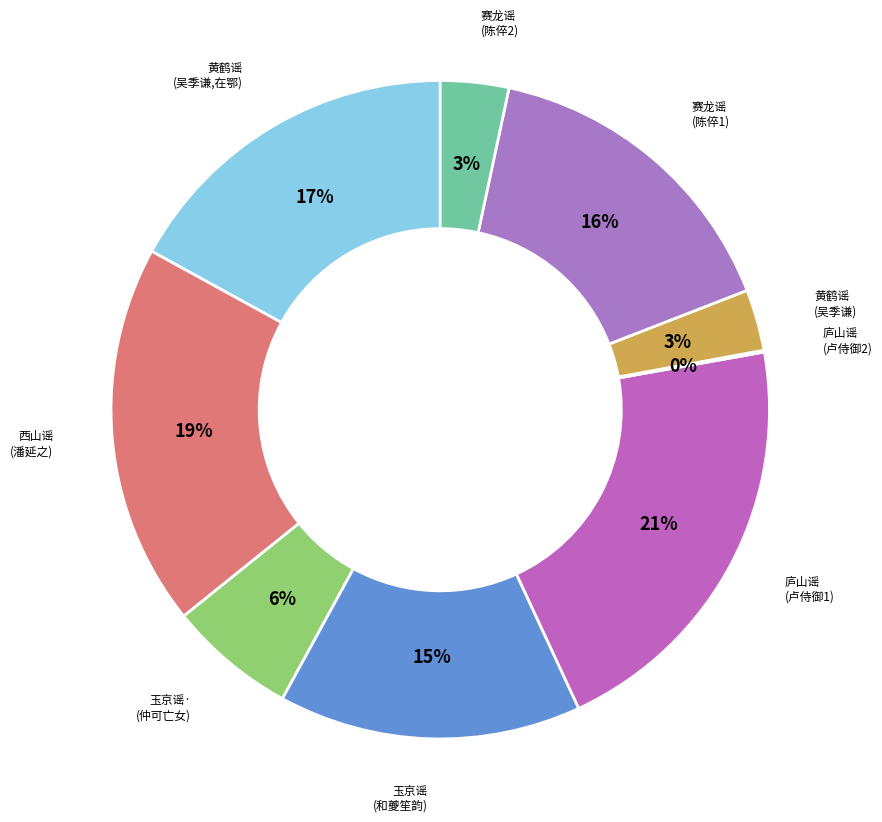

What is the largest slice in the pie chart?

庐山谣 (卢侍御1)